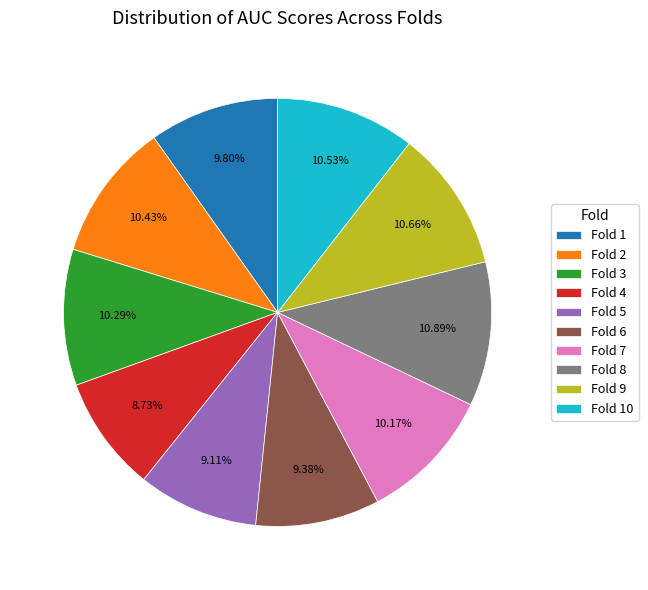

Is it true that Fold 7 is 22% of the pie?

False